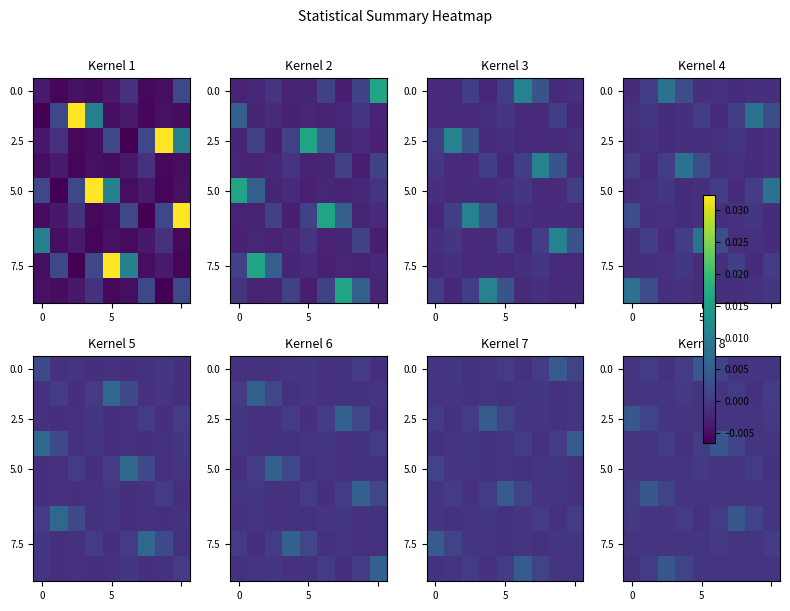

How many negative values does the 2.5 series have?

7